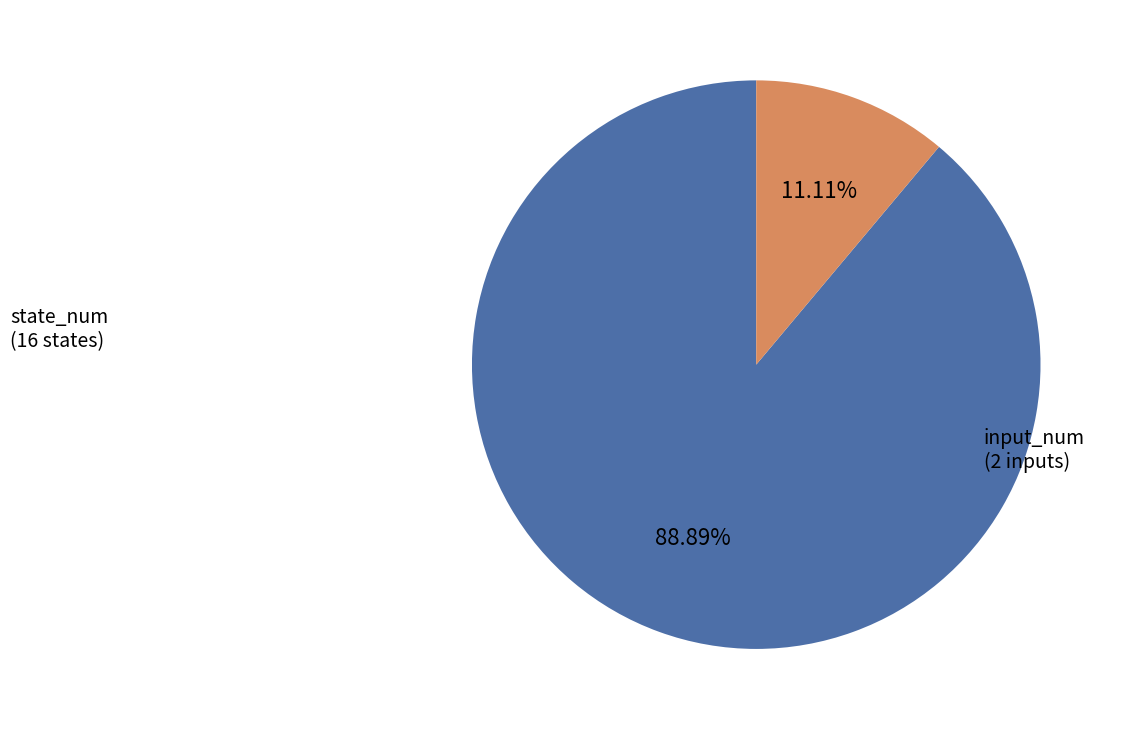

Does any single category account for the majority?

Yes